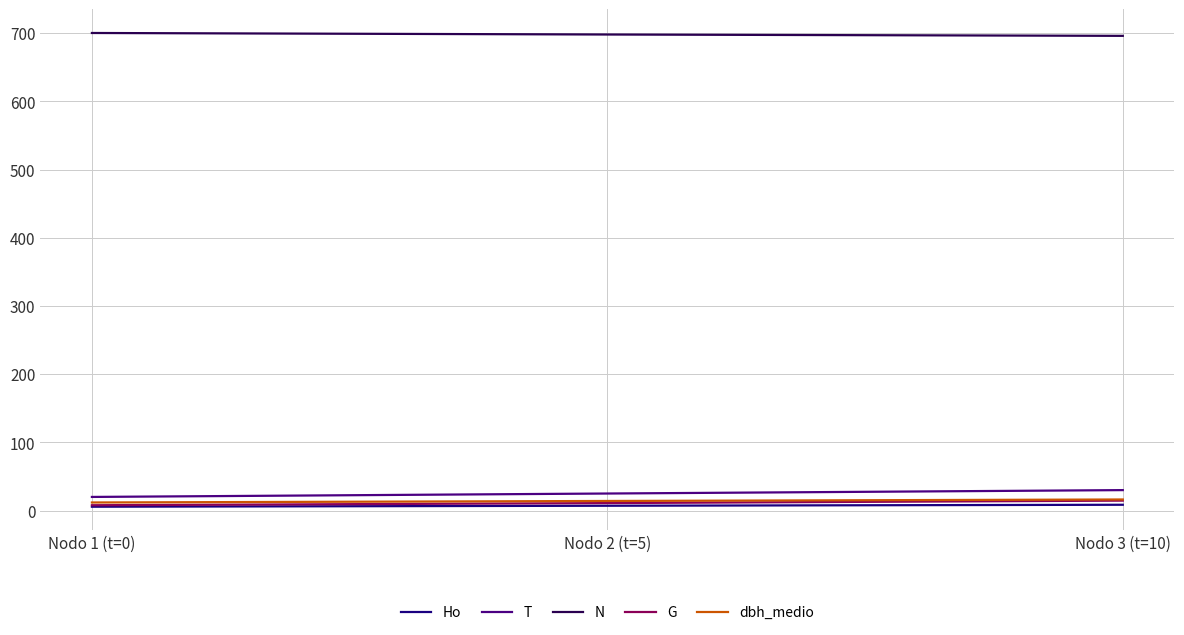

What is the difference between the T values at Nodo 1 (t=0) and Nodo 2 (t=5)?

5.0